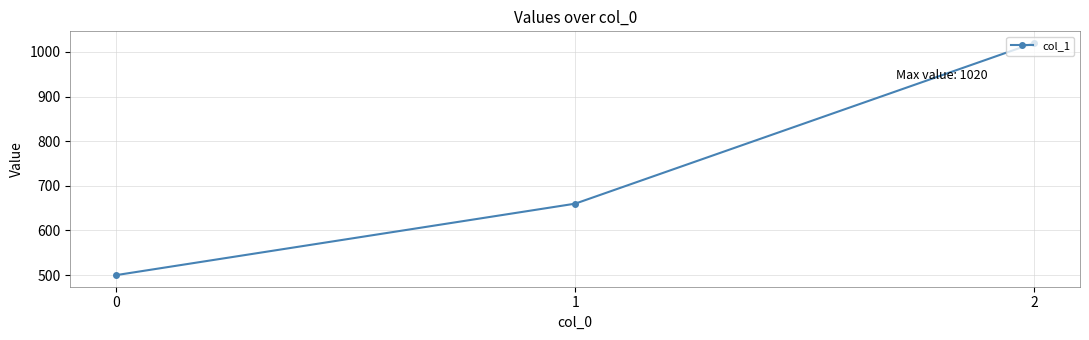

Is this an area chart (filled region under the line)?

No